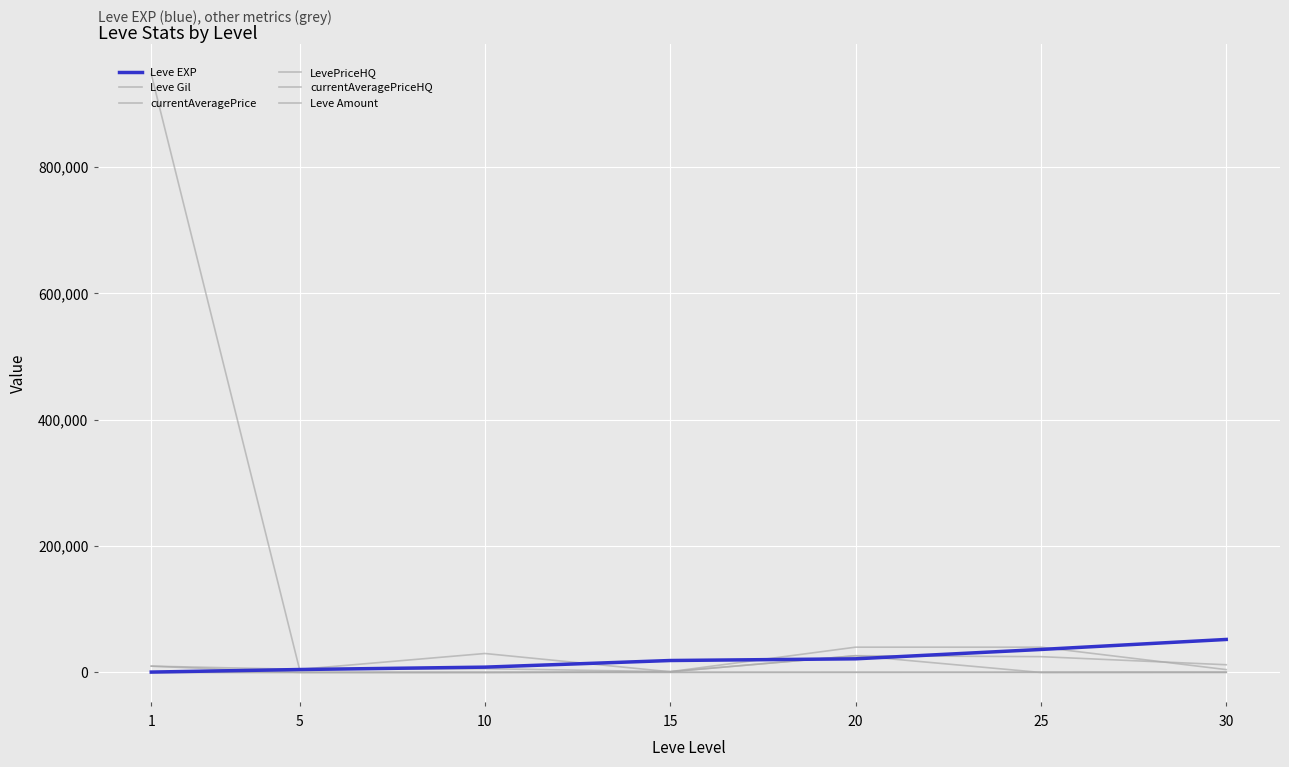

Which label corresponds to the largest value in the chart?

1